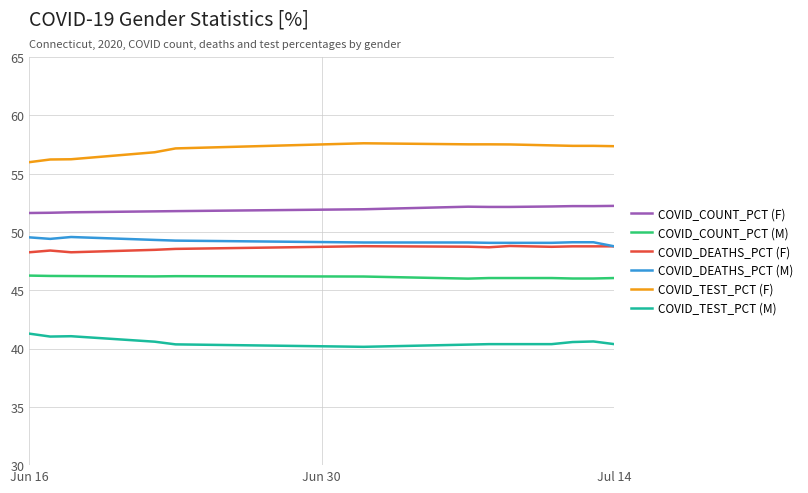

What is the minimum value for COVID_COUNT_PCT (F)?

51.6